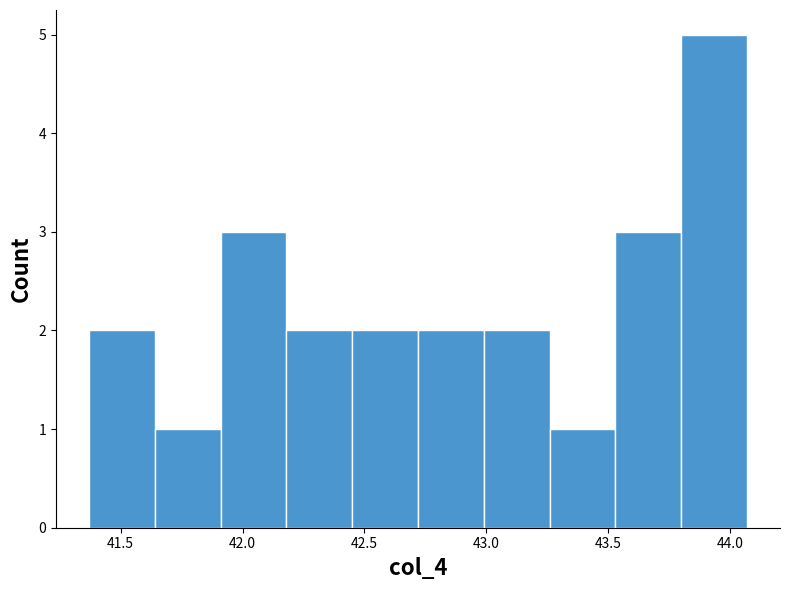

How tall is the bar that spans 41.64 to 41.91 on the x-axis? Neither the bar edges nor the heights are printed on the chart, so give them approximately, as read against the axes.

1